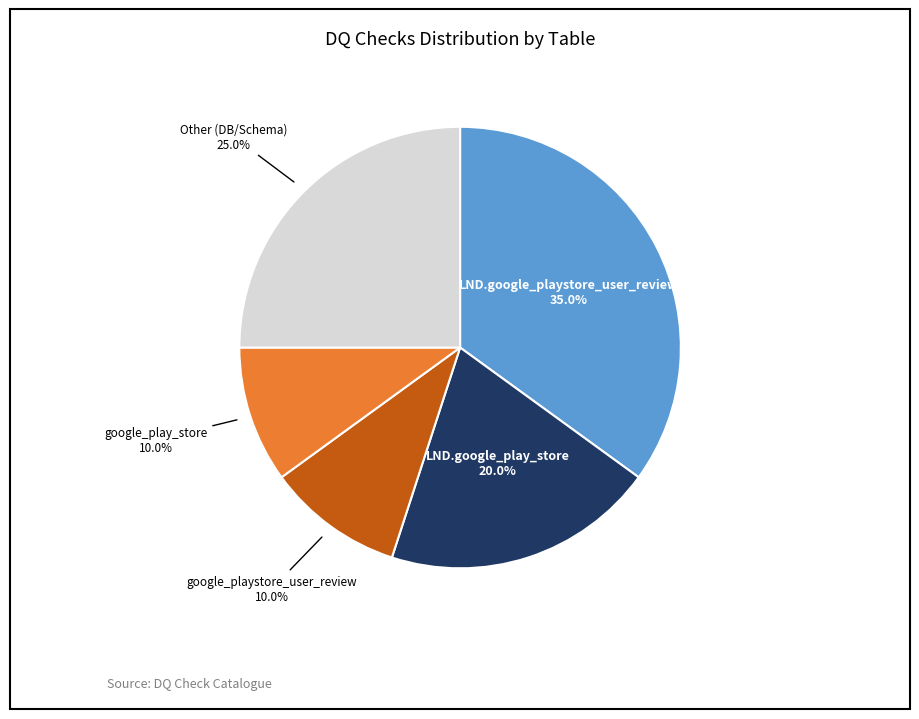

Is there any slice that represents more than half of the pie?

No